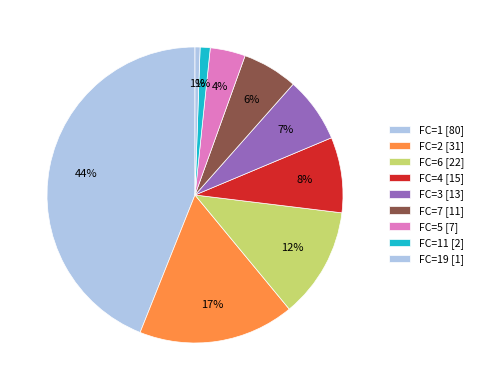

Count the number of slices in the pie.

9